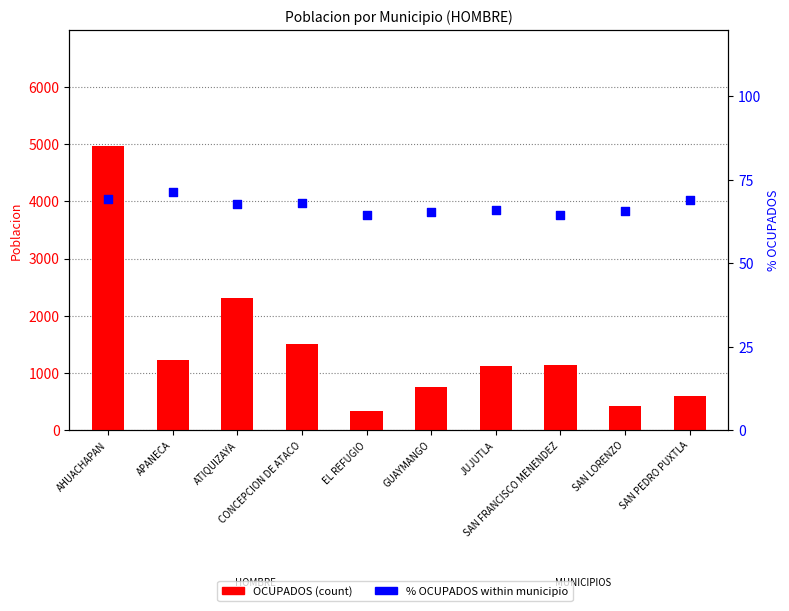

At how many categories does at least one series exceed 2749?

1